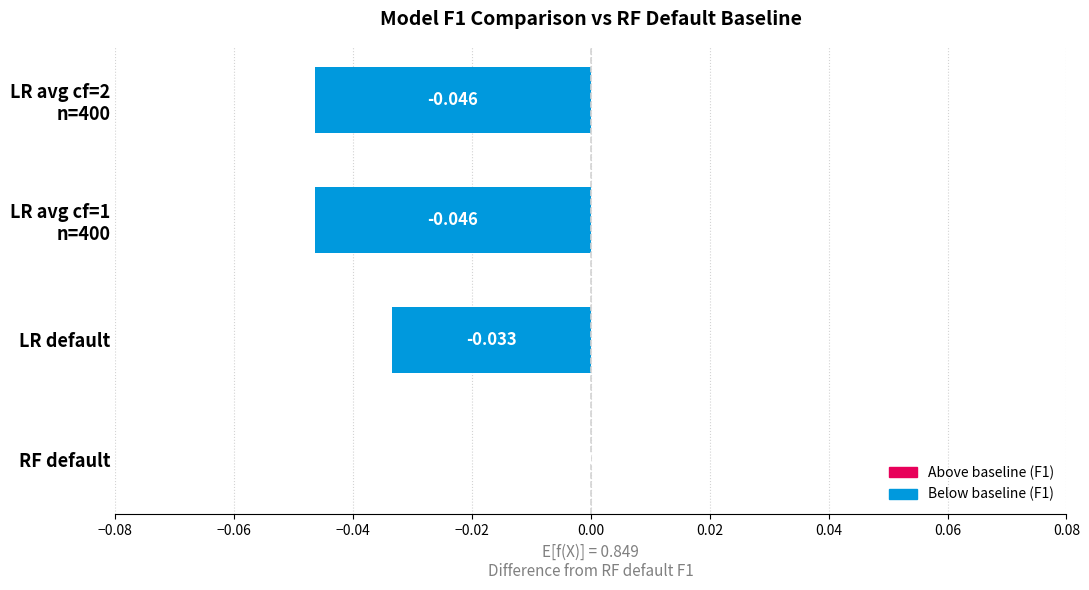

How many series are shown in this chart?

1